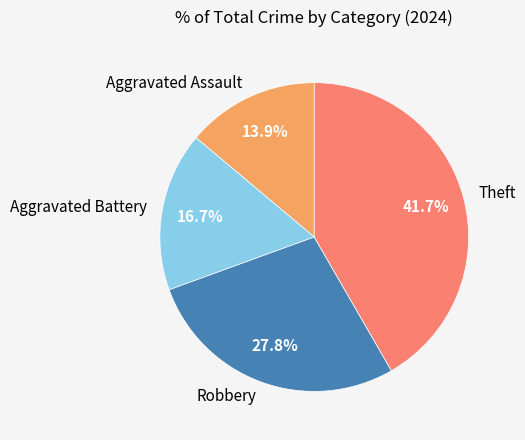

The Aggravated Assault slice represents 14% of the pie. True or false?

True